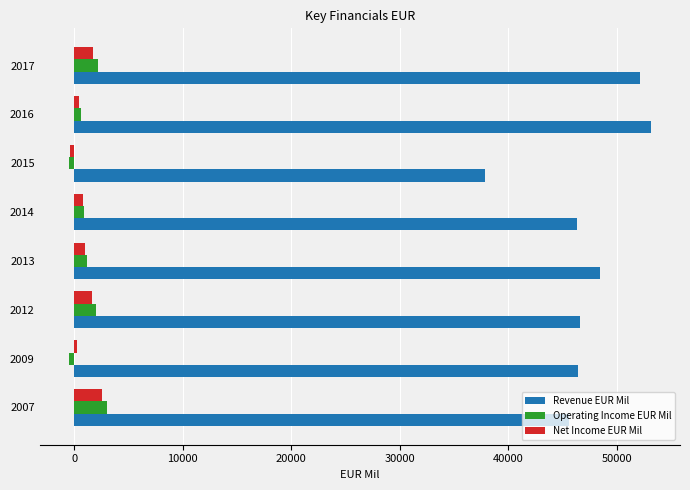

What is the difference between the maximum and minimum values in the Revenue EUR Mil series?

15335